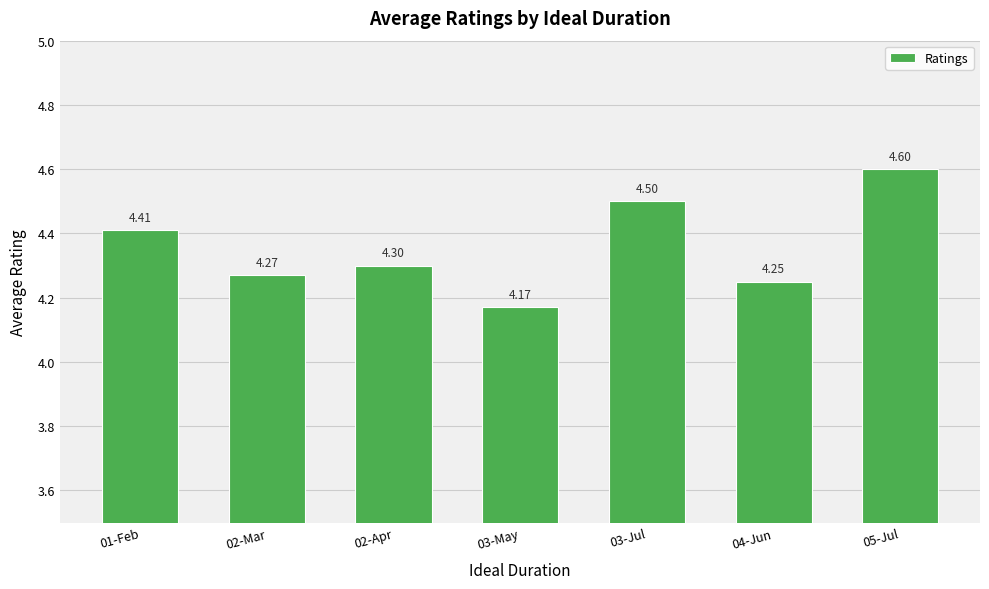

Which category has the highest value across all series?

05-Jul